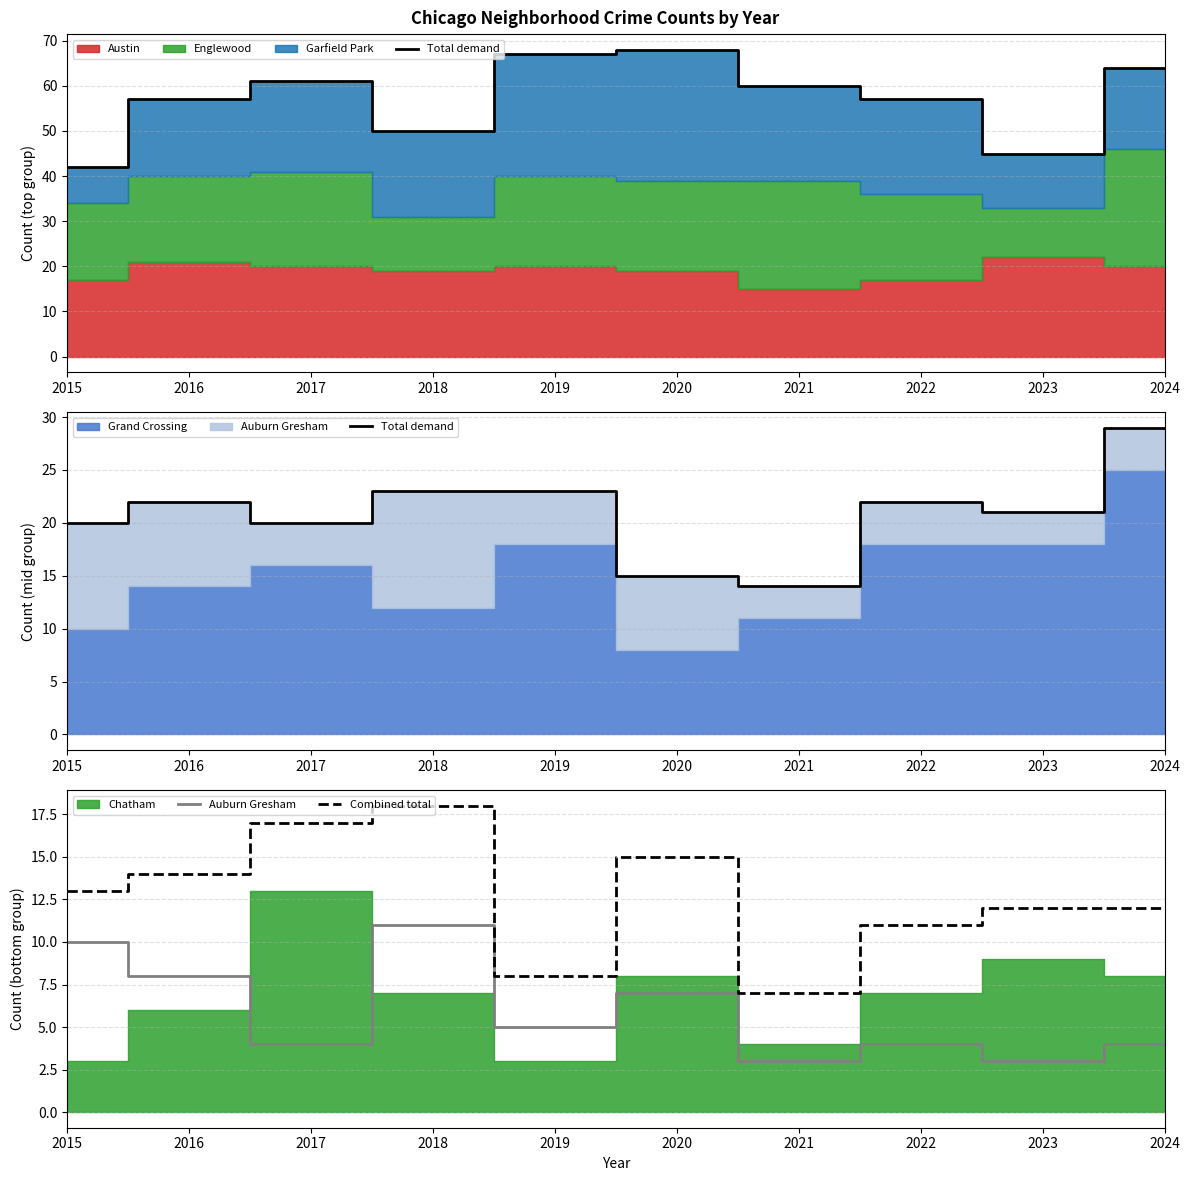

Is the value of Total demand at 2022 greater than the value of Auburn Gresham at 2023?

Yes